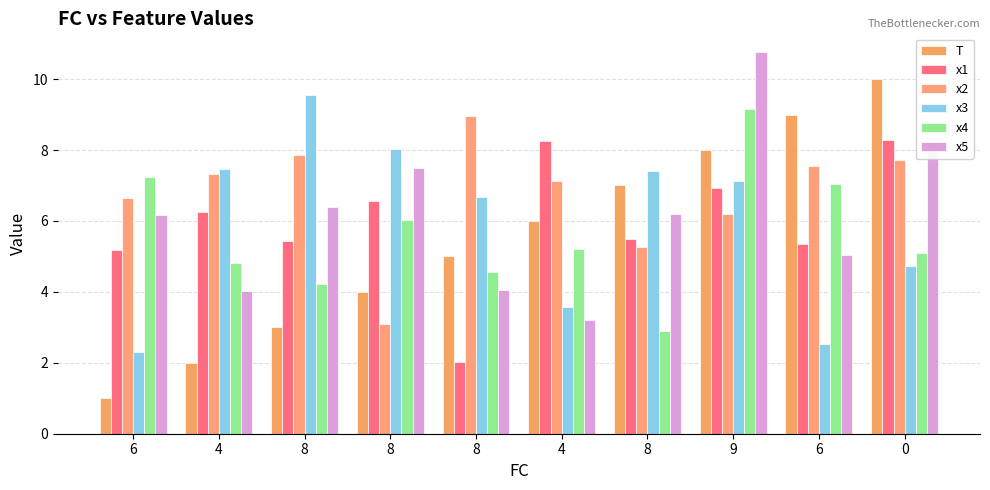

What is the spread (max minus min) of values at 8?

6.6